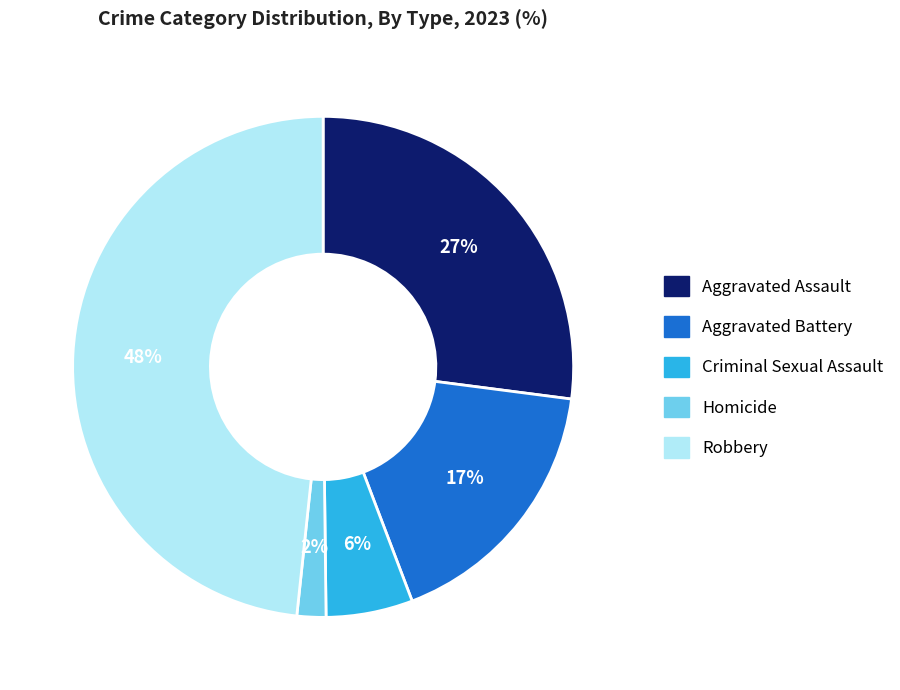

Which has a higher value, Criminal Sexual Assault or Homicide?

Criminal Sexual Assault